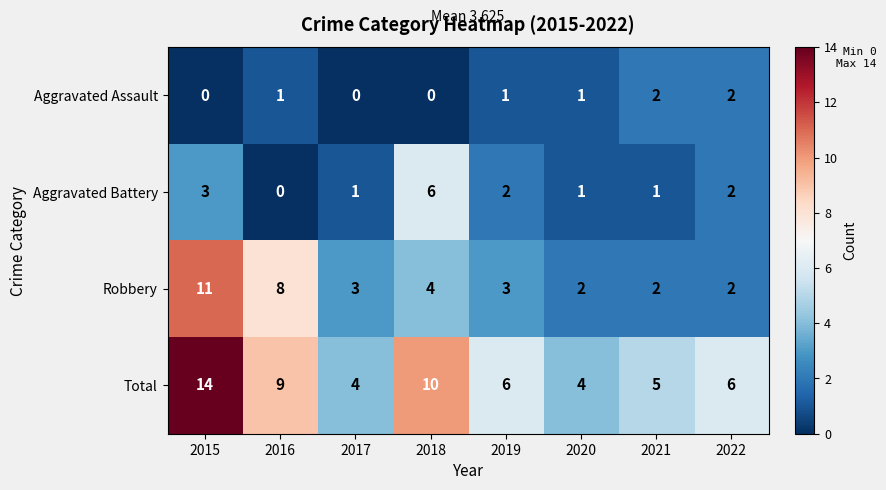

How many values in the Aggravated Assault series are below 1?

3